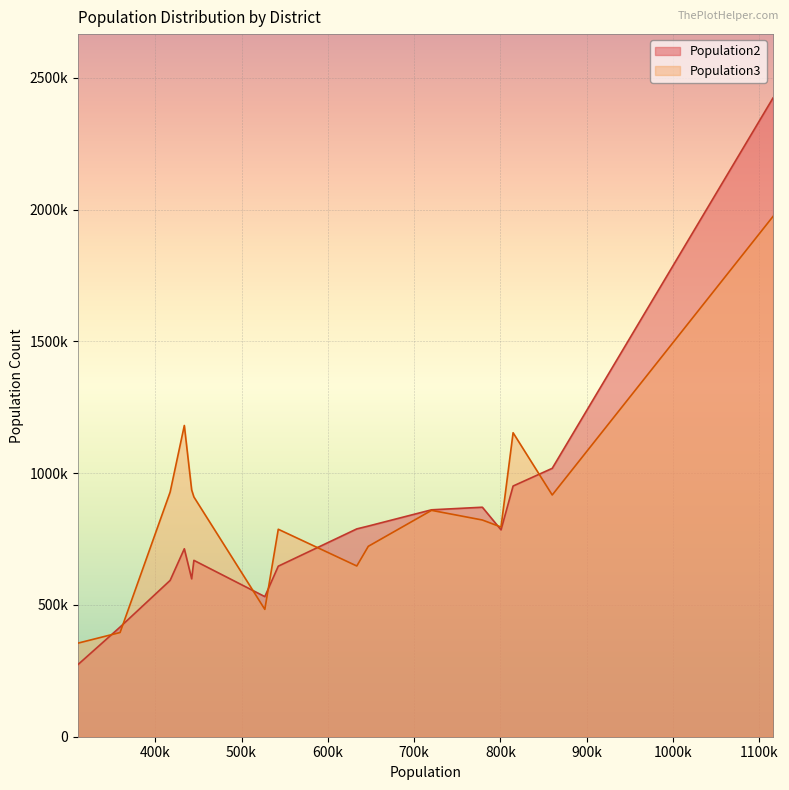

What are all the series names shown in the legend?

Population2, Population3